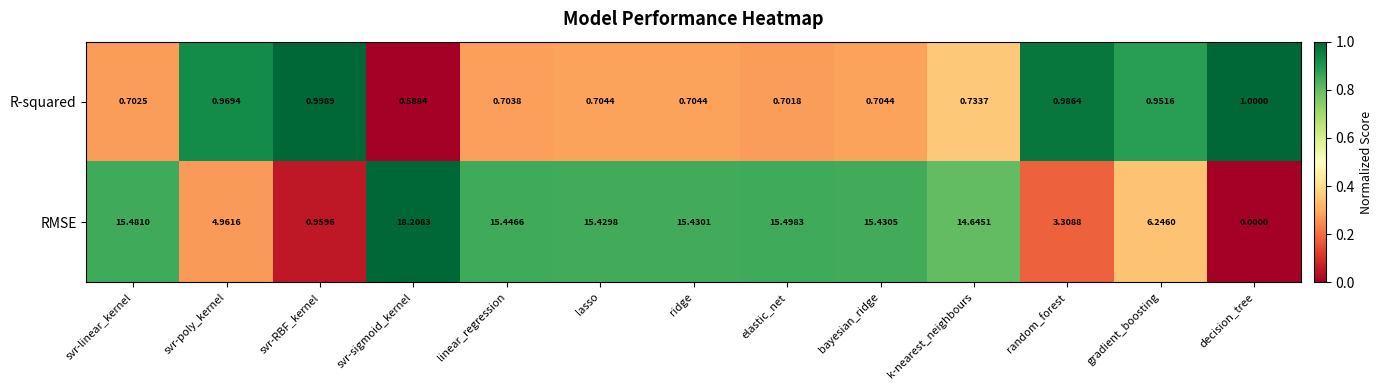

At which label does RMSE reach its peak?

svr-sigmoid_kernel